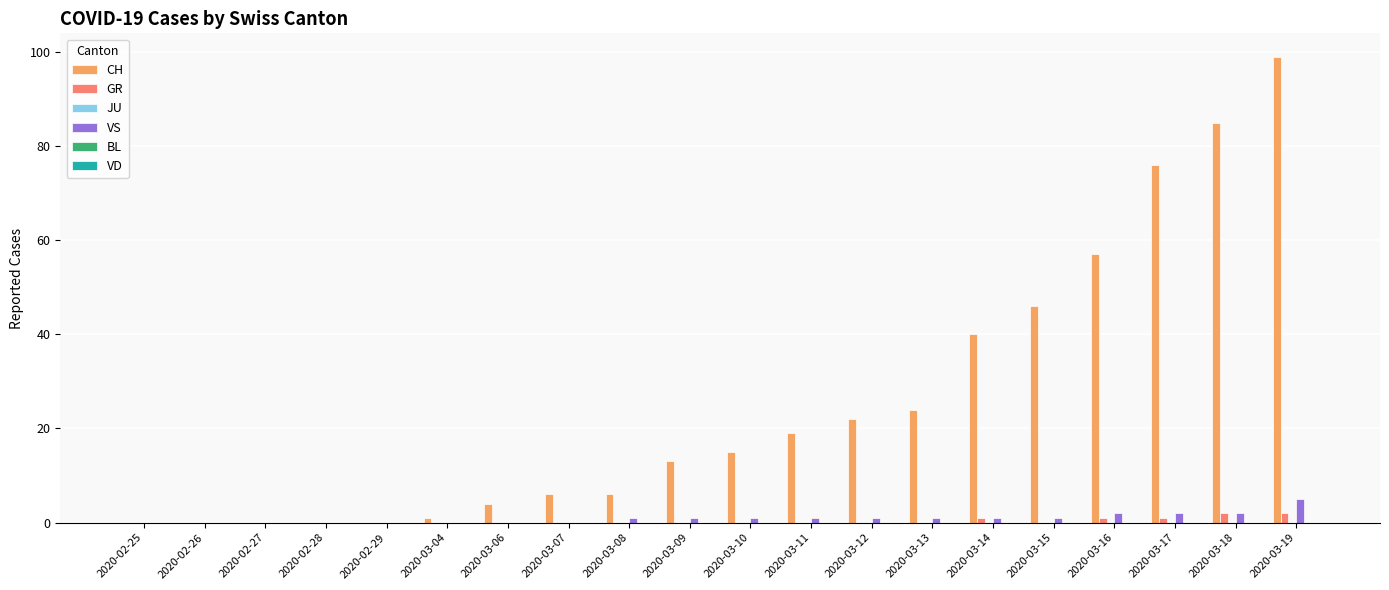

Which label corresponds to the largest value in the chart?

2020-03-19